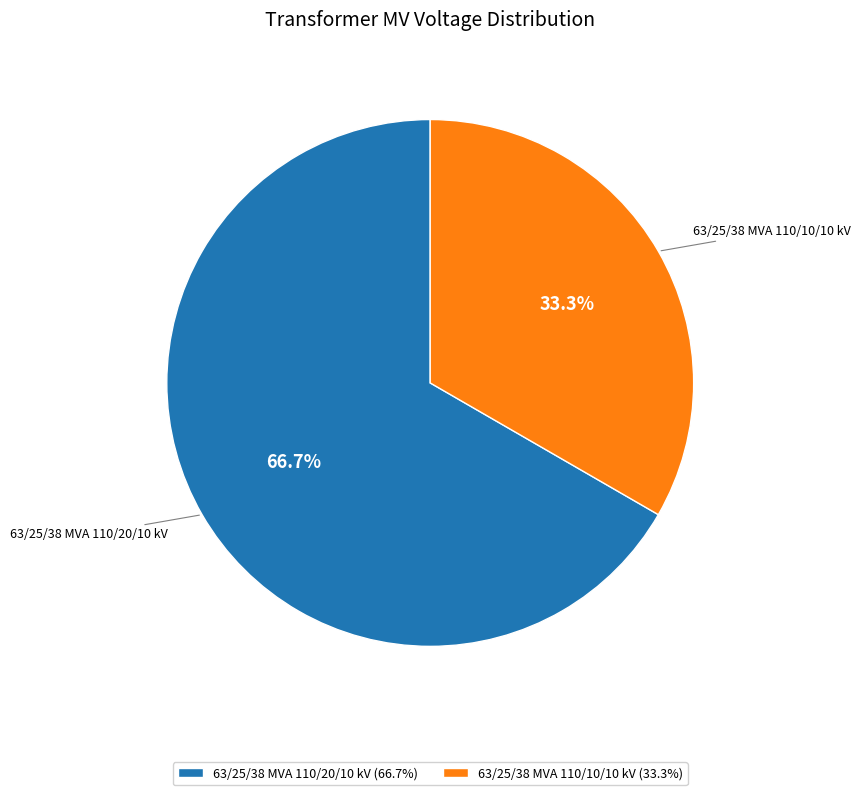

What percentage is NOT represented by 63/25/38 MVA 110/20/10 kV?

33.3%